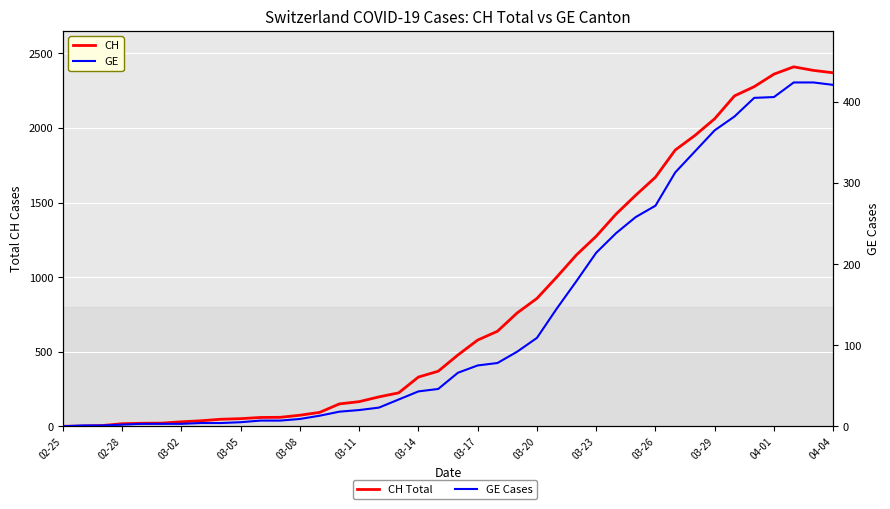

What is the value of the CH point at the 29th from the left?

1422